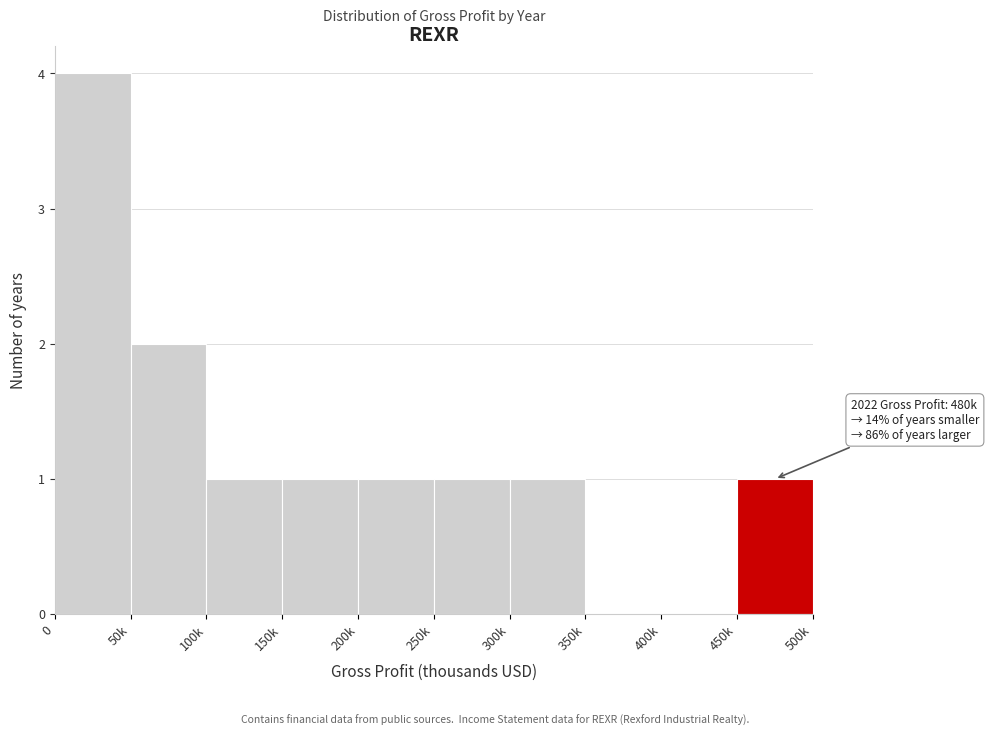

Reading right to left, transcribe all the data shown in this chart.

450k=1	400k=0	350k=0	300k=1	250k=1	200k=1	150k=1	100k=1	50k=2	0=4